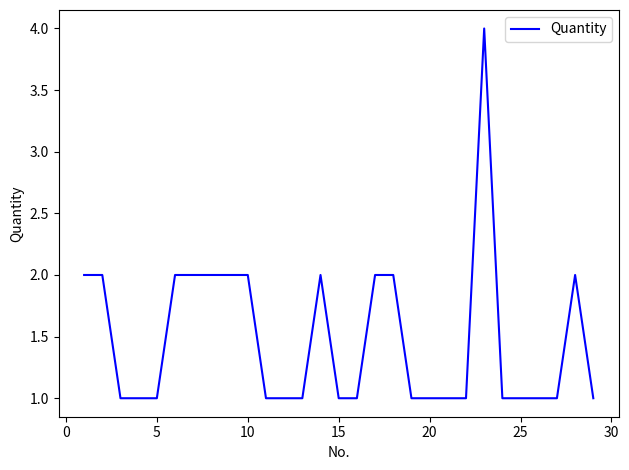

What is the maximum value shown in the chart?

4